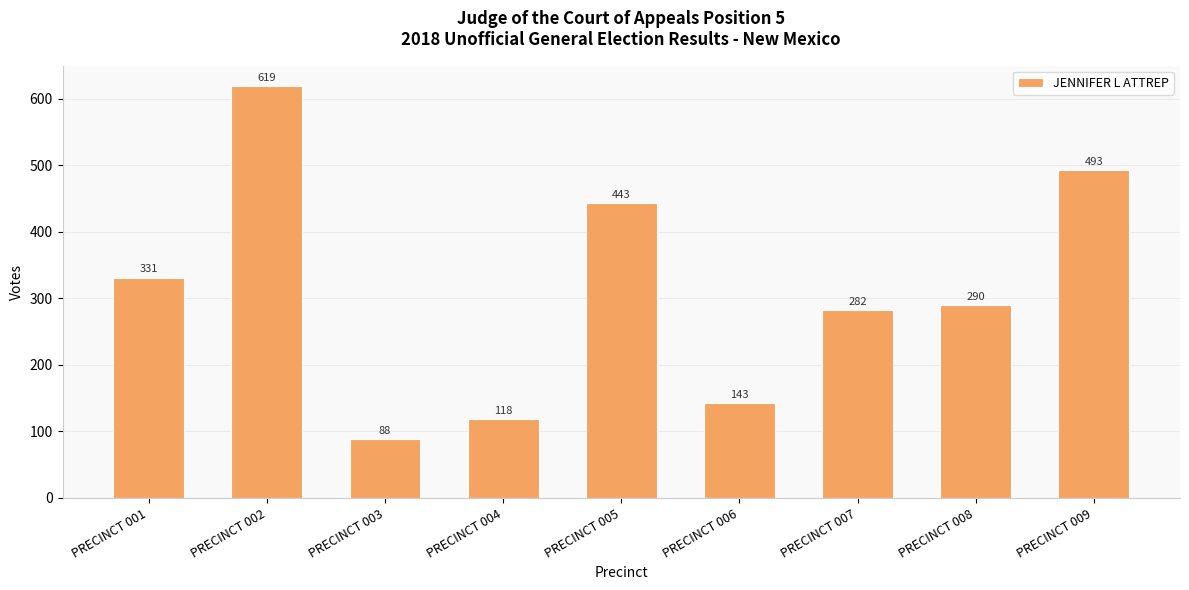

What is the sum of all values?

2807